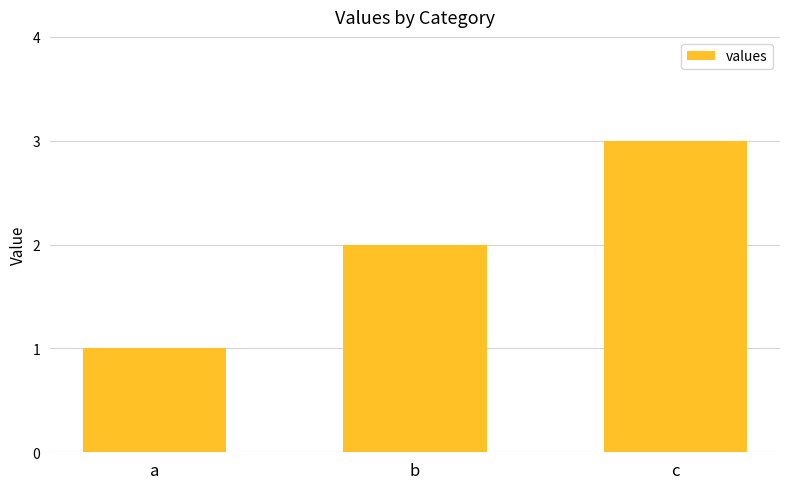

What is the average value?

2